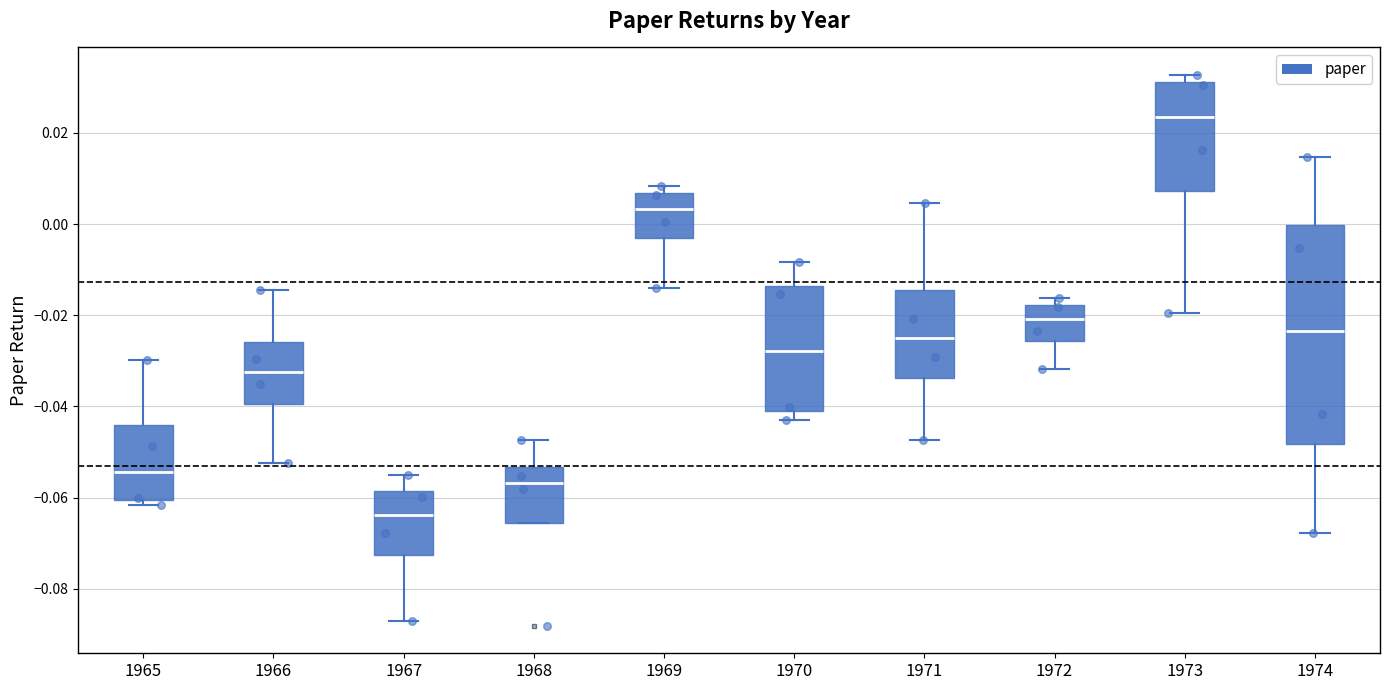

Which box is the tallest, from its lower edge to its upper edge?

1974